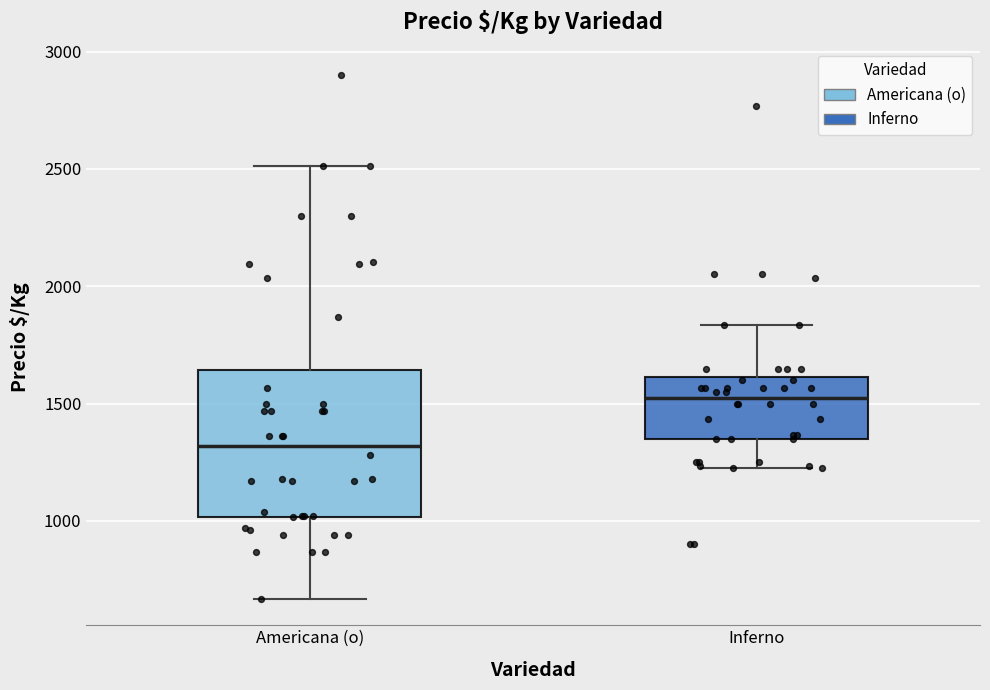

Which box has the highest median line?

Inferno